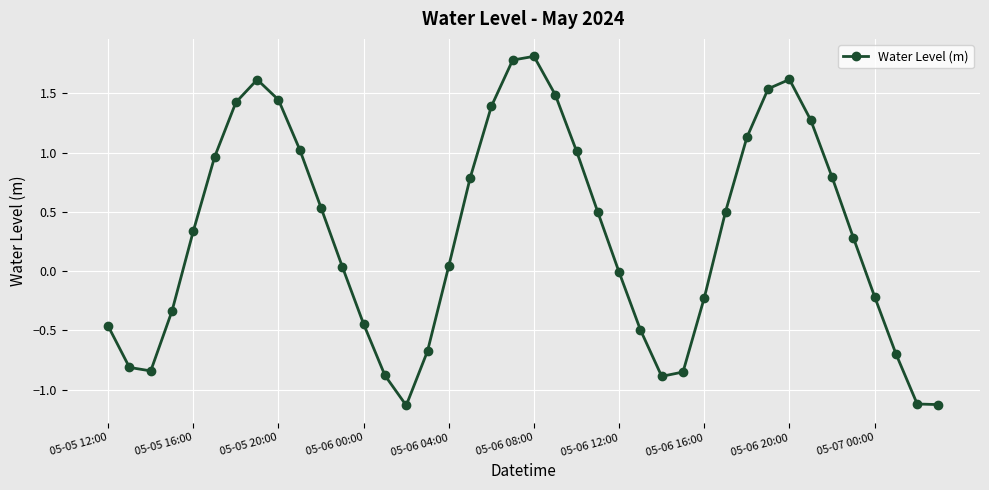

Does the chart display data point markers on the line(s)?

Yes